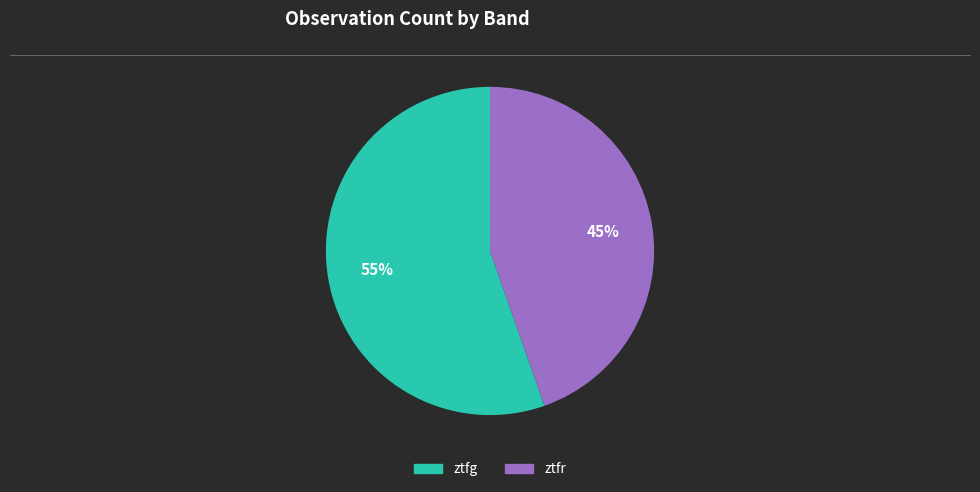

Rank the categories by value from lowest to highest.

ztfr, ztfg